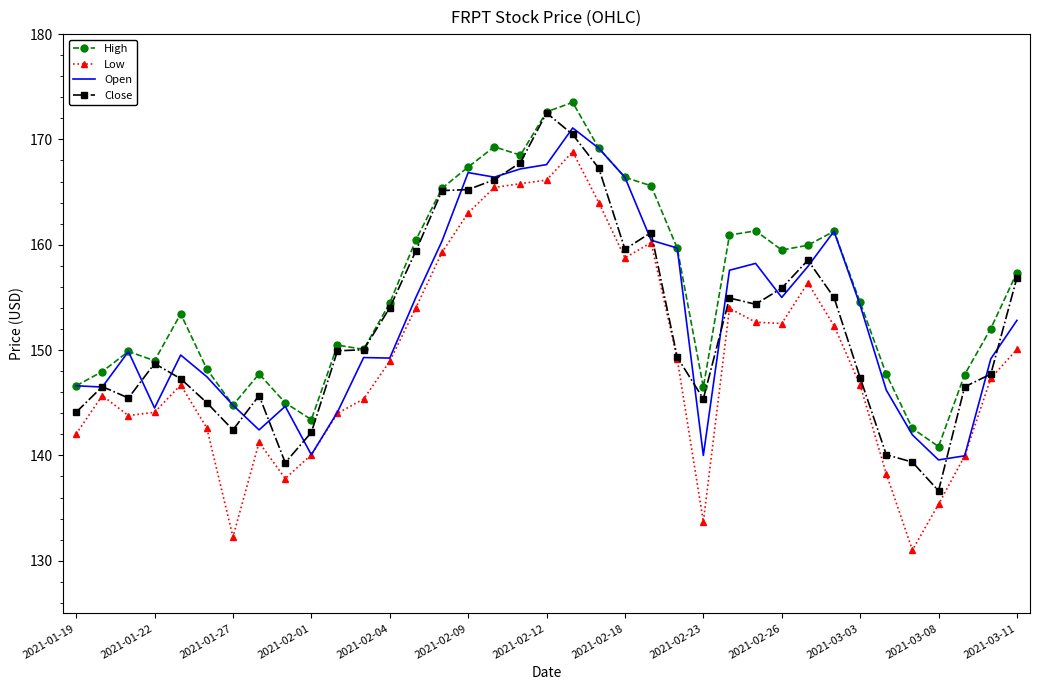

Which series has the largest total across all categories?

High